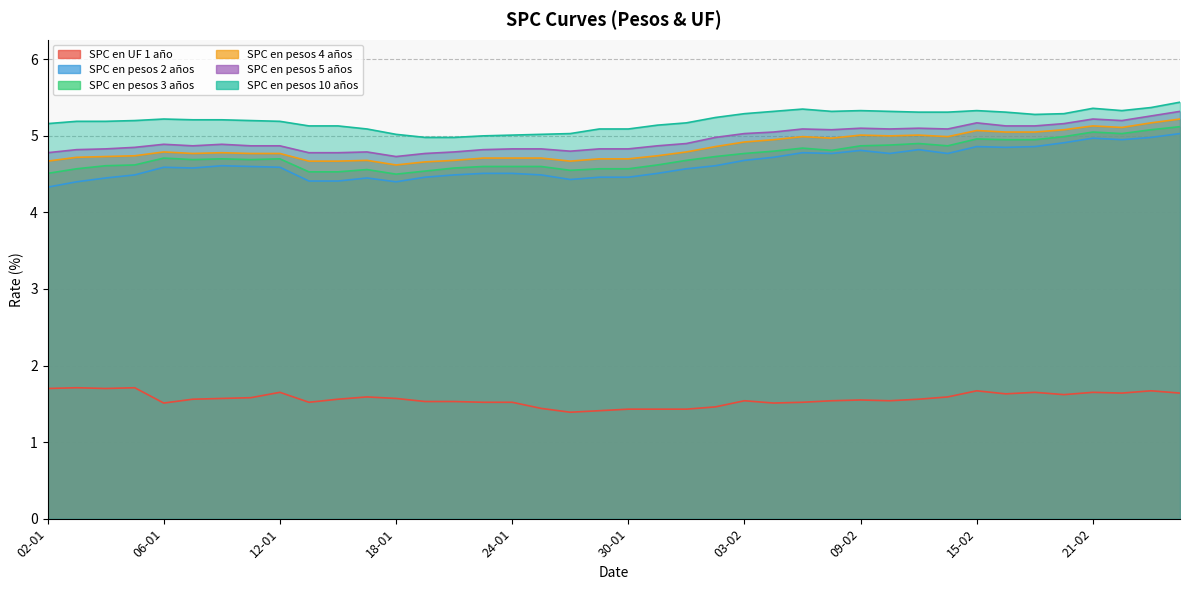

What is the label of the 3rd point from the right?

22-02